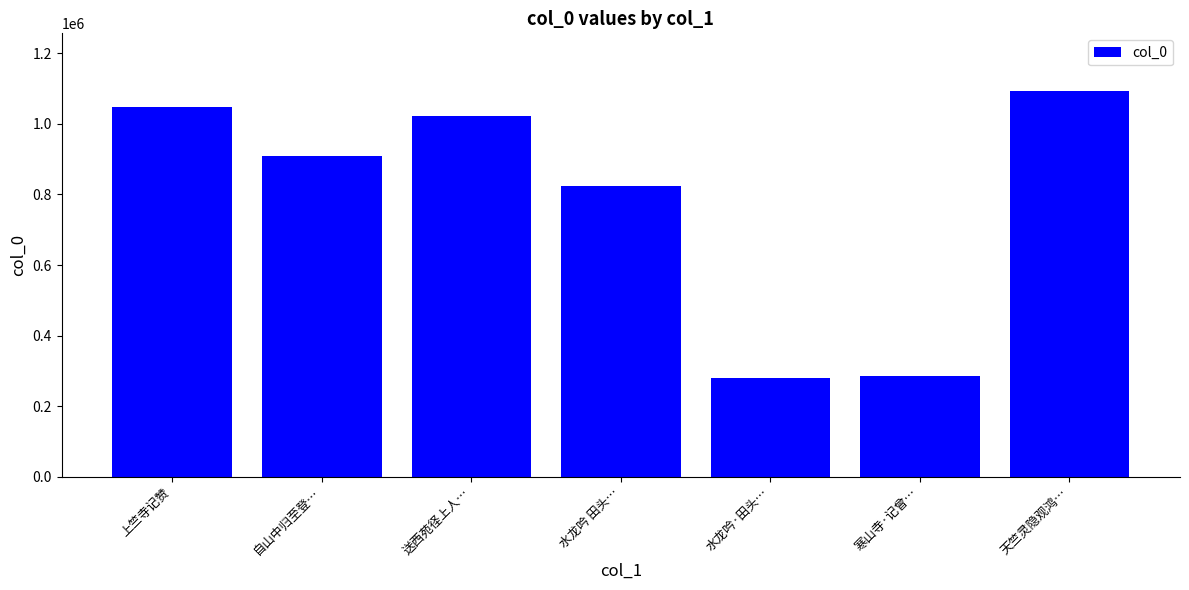

Which category has the highest value across all series?

天竺灵隐观鸿…